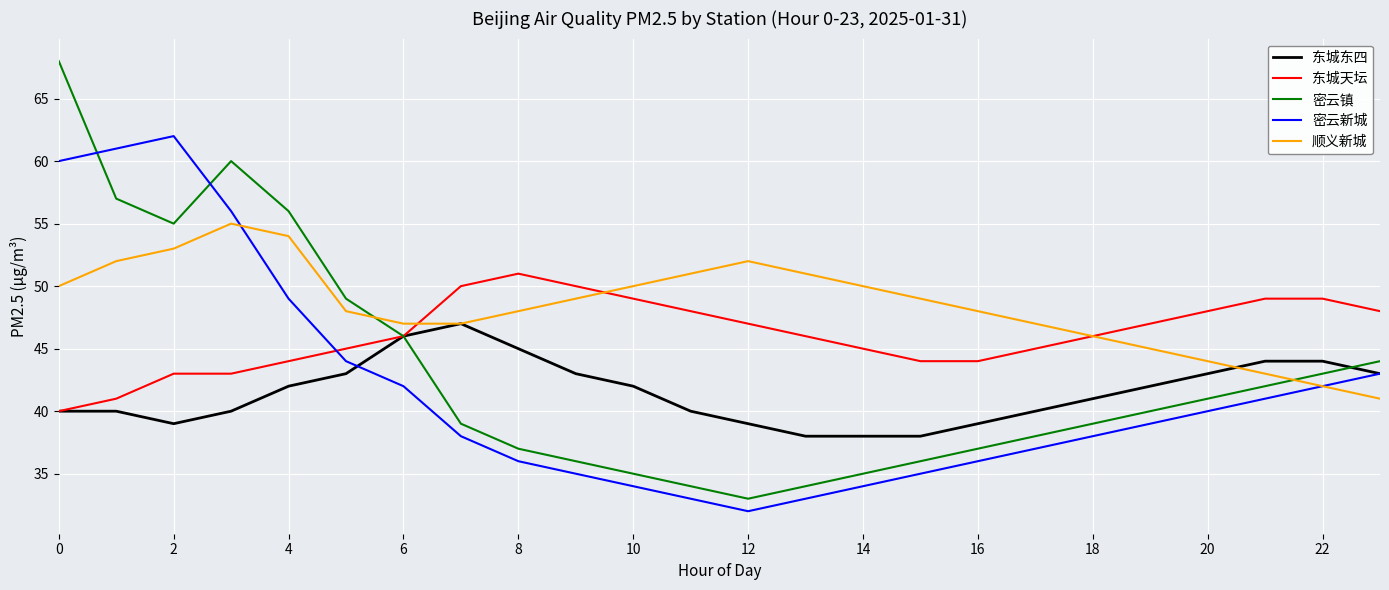

Rank the series by their maximum value, from lowest to highest.

东城东四, 东城天坛, 顺义新城, 密云新城, 密云镇